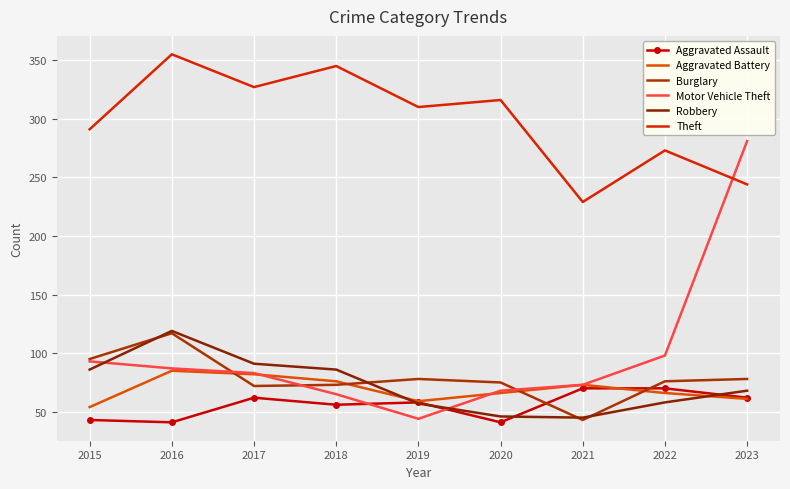

What are all the series names shown in the legend?

Aggravated Assault, Aggravated Battery, Burglary, Motor Vehicle Theft, Robbery, Theft